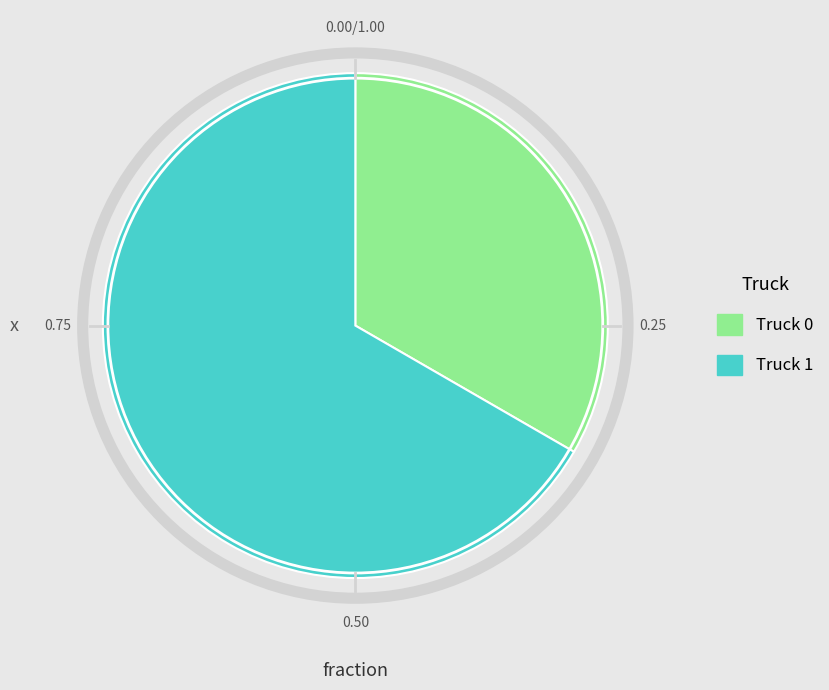

What is the ratio of the value at Truck 0 to the value at Truck 1?

0.5